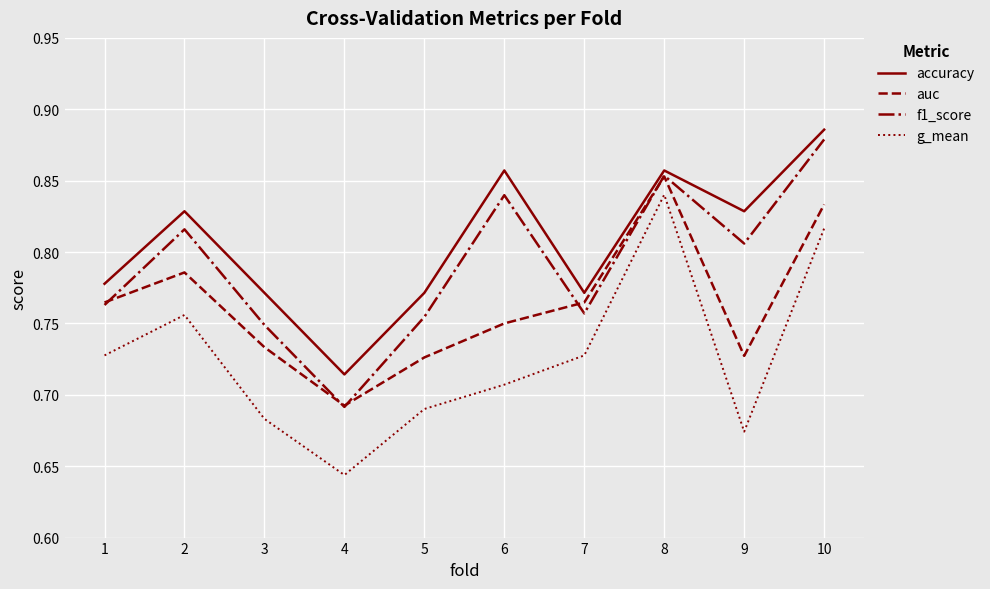

List the series in order of their peak value, lowest first.

g_mean, auc, f1_score, accuracy